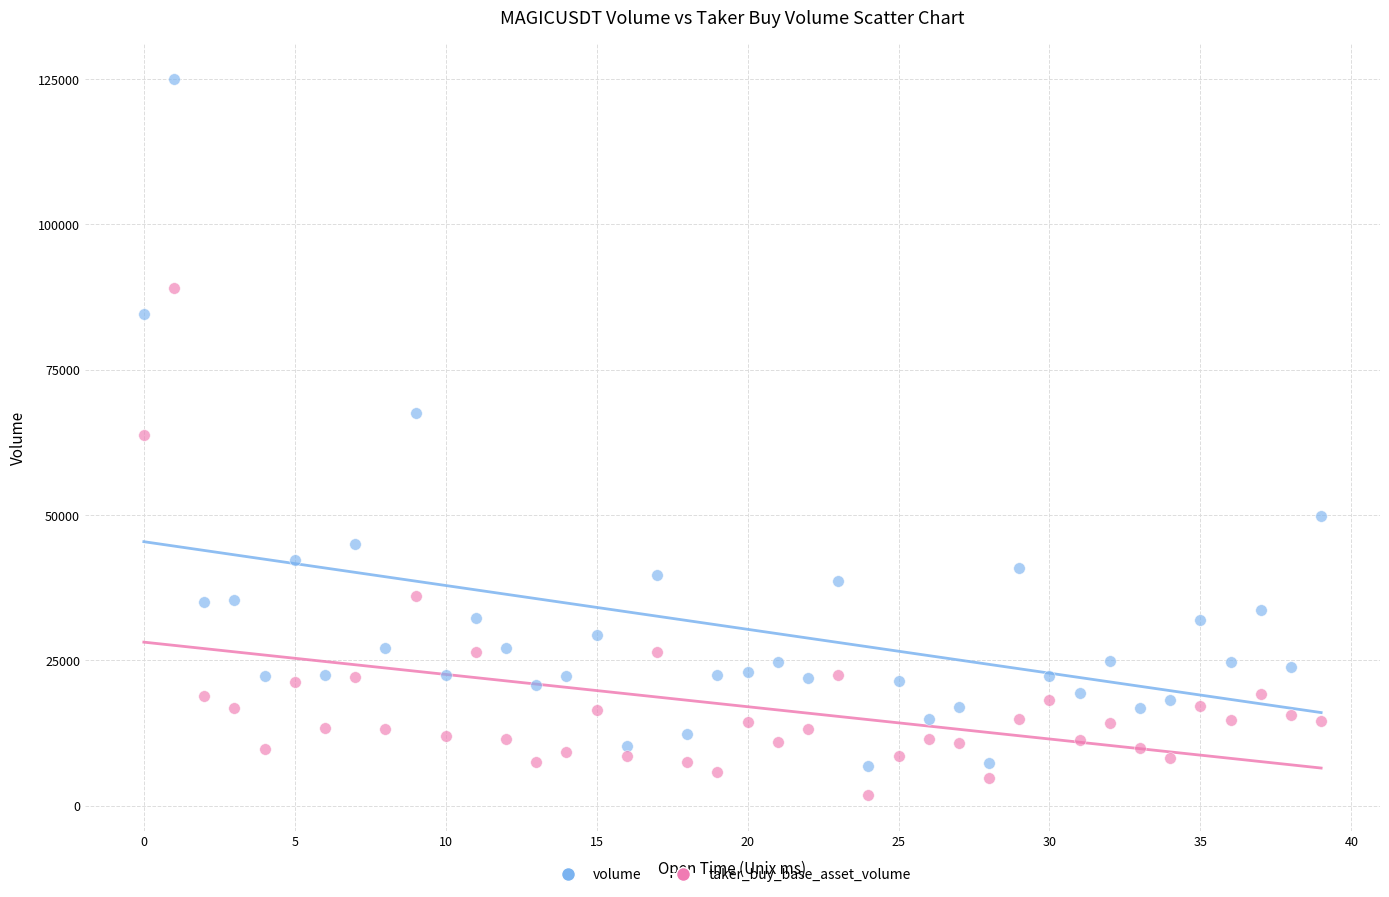

Which series contains the lowest Y value?

taker_buy_base_asset_volume